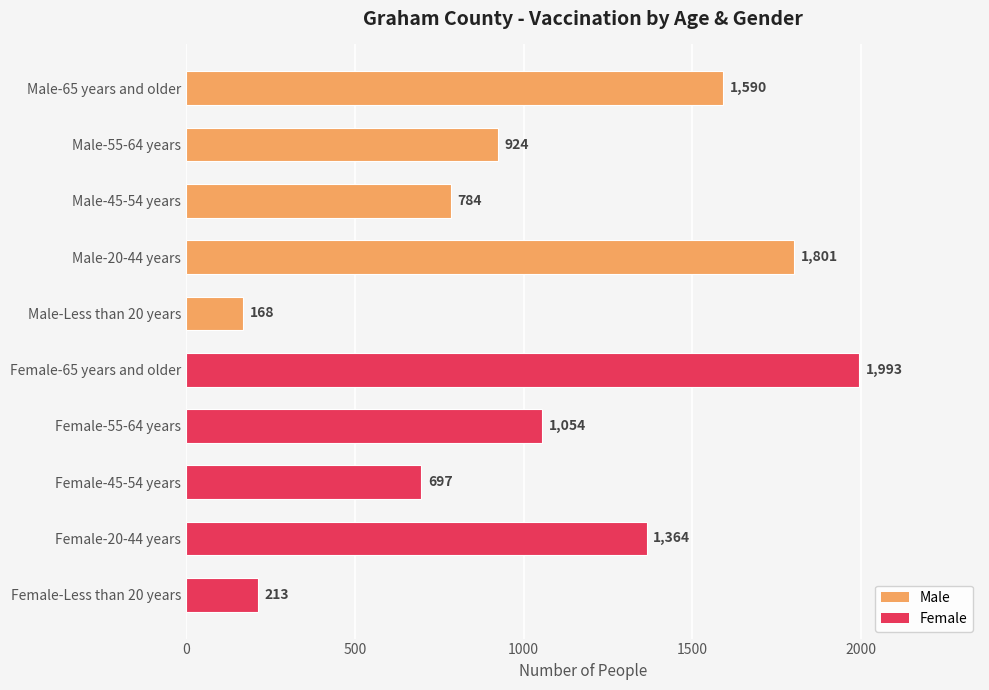

The value at Female-20-44 years is 2342. True or false?

False